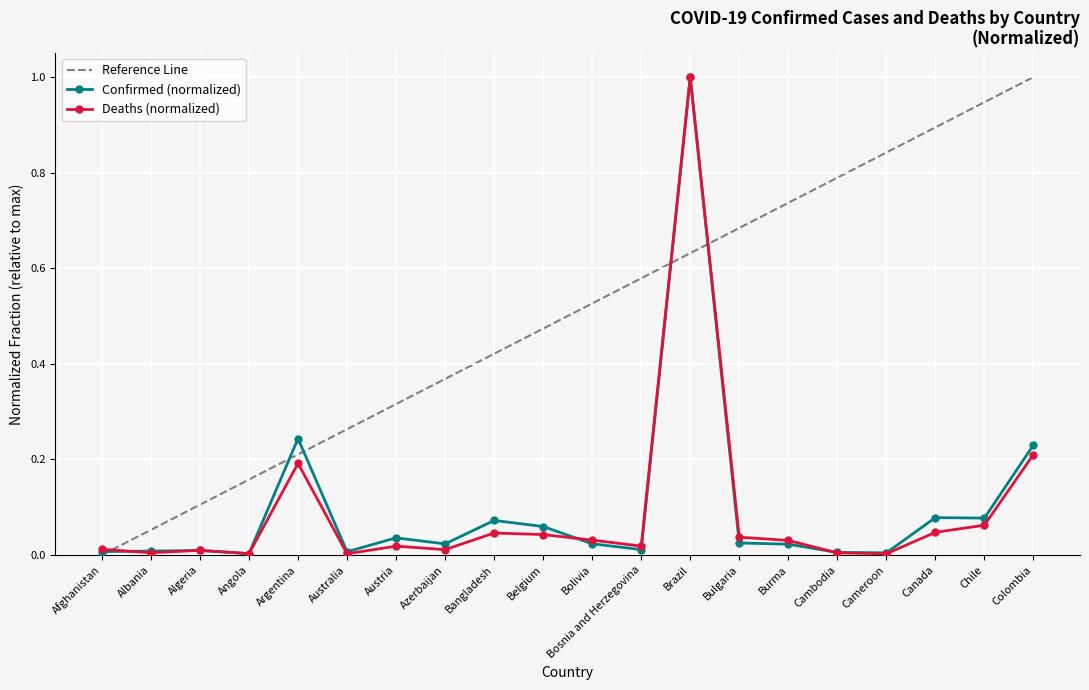

The value of Confirmed at Angola is 0.0. True or false?

True